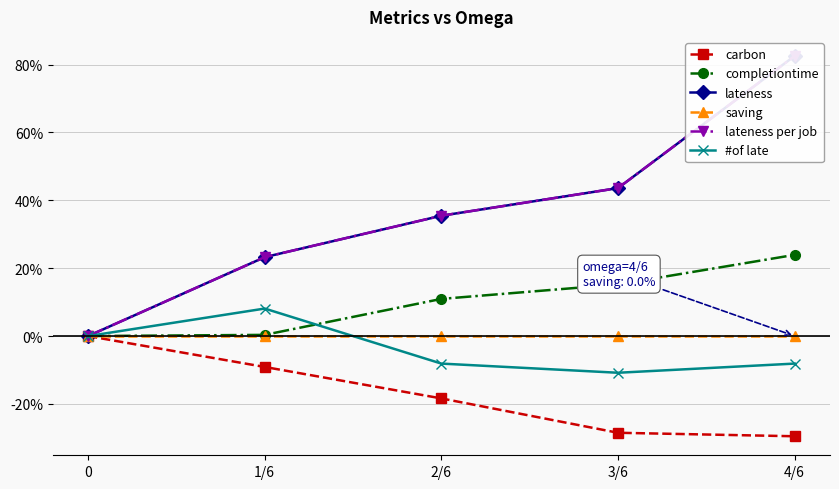

True or false: lateness per job and carbon intersect in this chart.

False